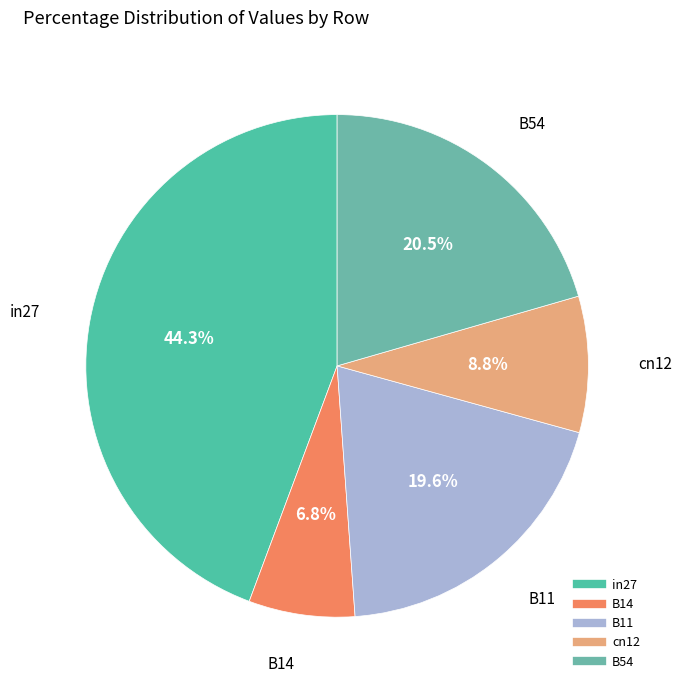

Is there a majority slice in this chart?

No